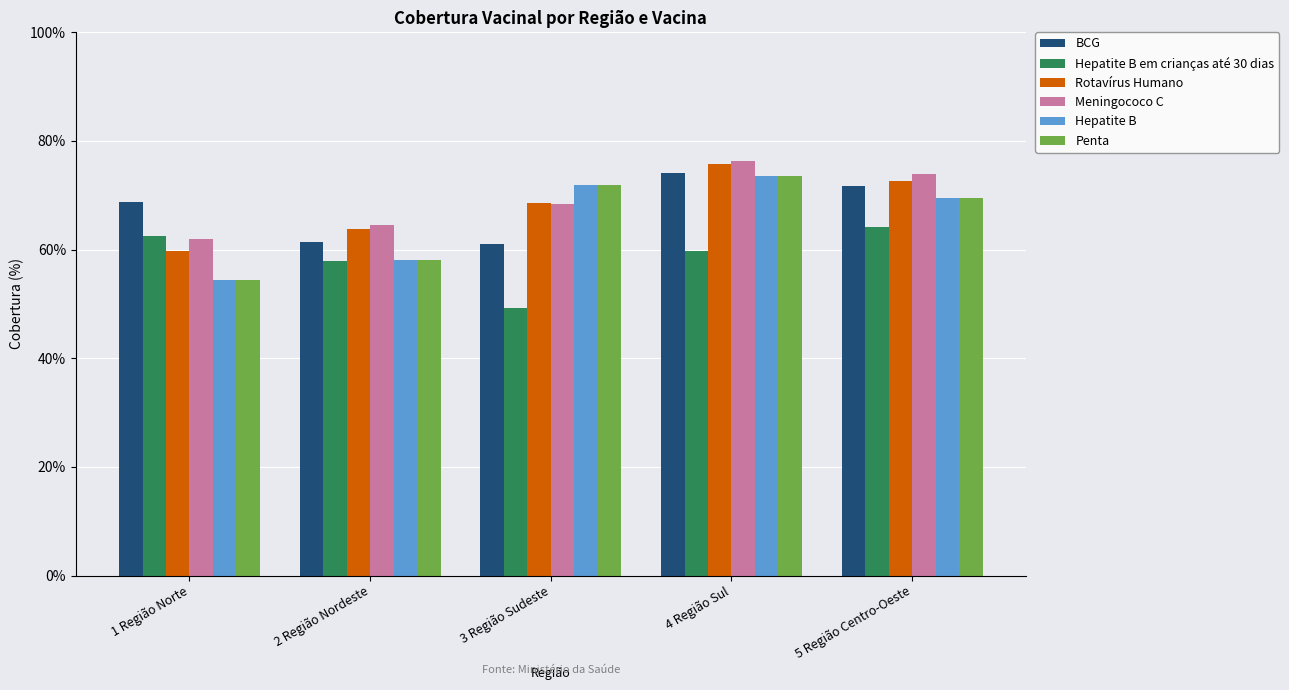

What is the value of the Meningococo C bar at the 4th from the left?

76.3